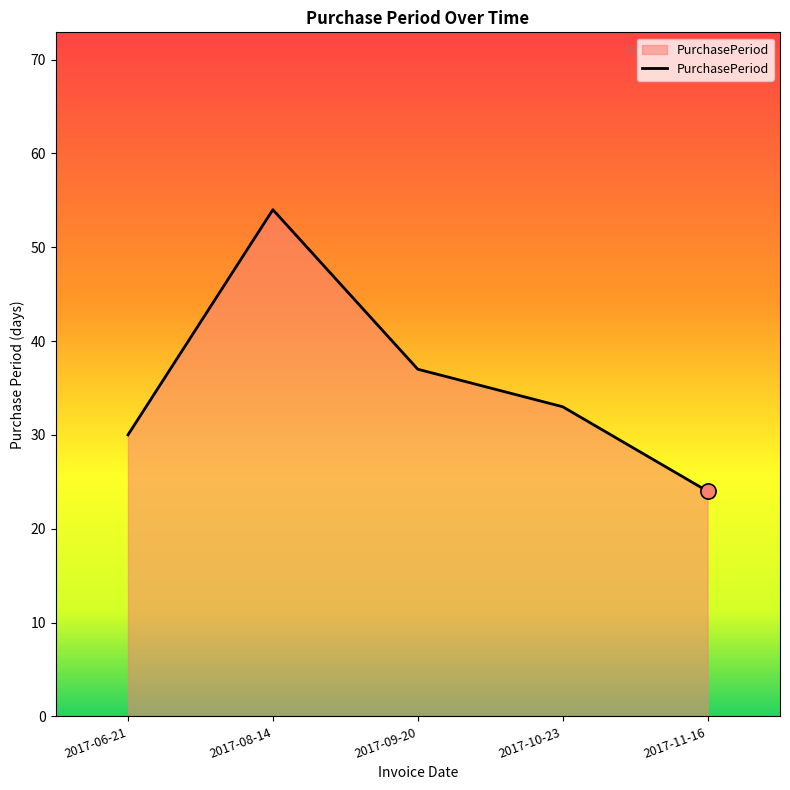

What is the change in value from 2017-10-23 to 2017-11-16?

-9